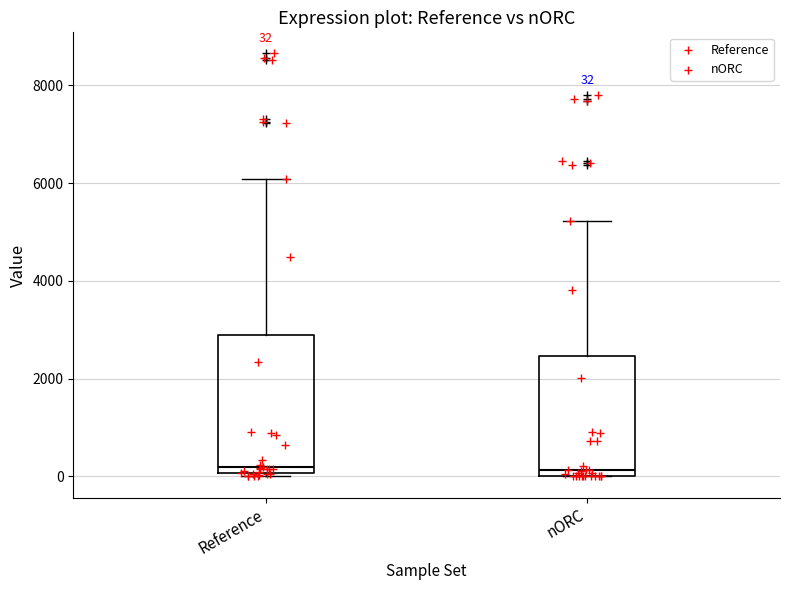

Comparing the boxes themselves (not the whiskers), which one is the tallest?

Reference